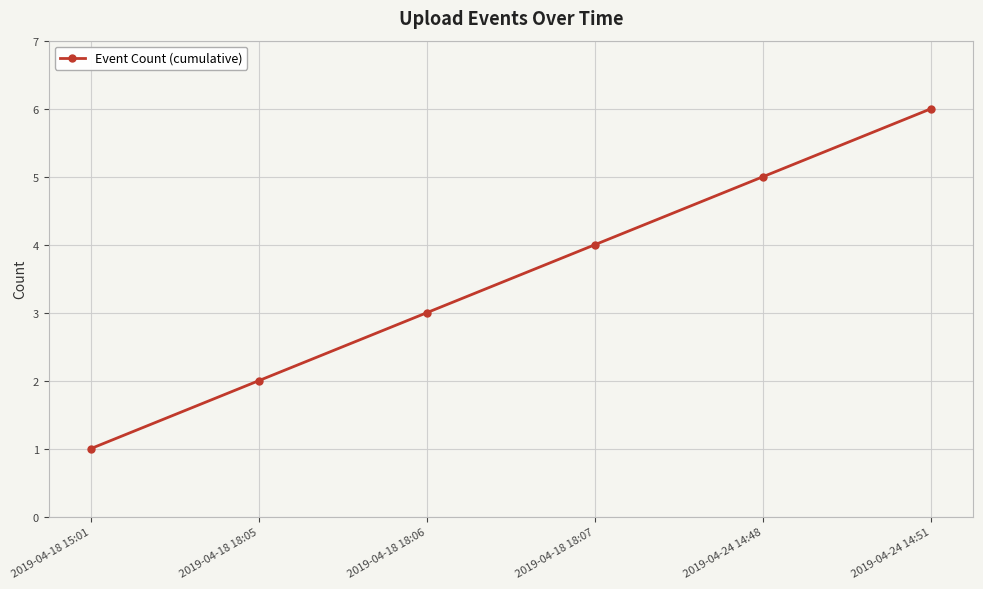

Count the number of categories in the chart.

6